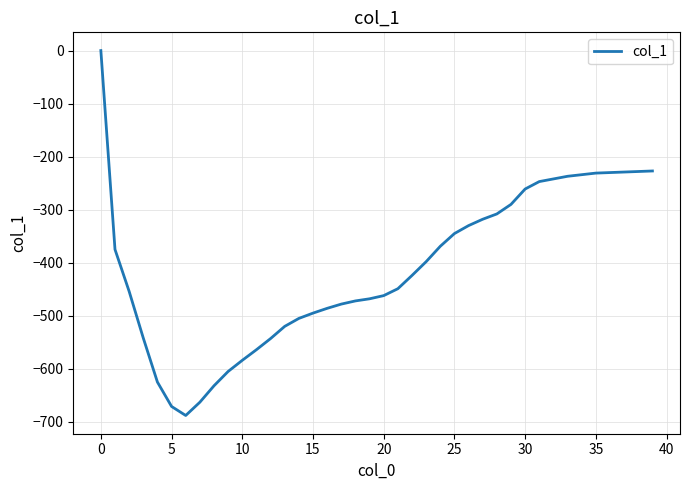

Is this an area chart (filled region under the line)?

No